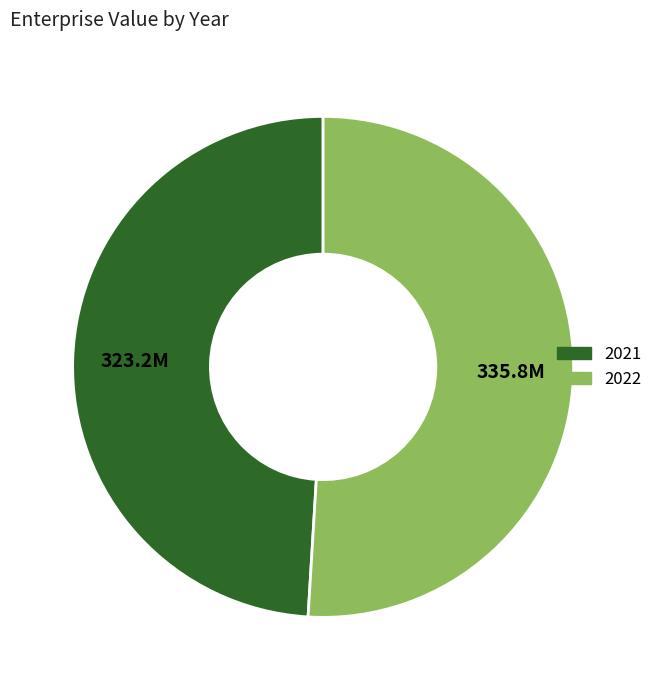

Rank the categories by value from highest to lowest.

2022, 2021